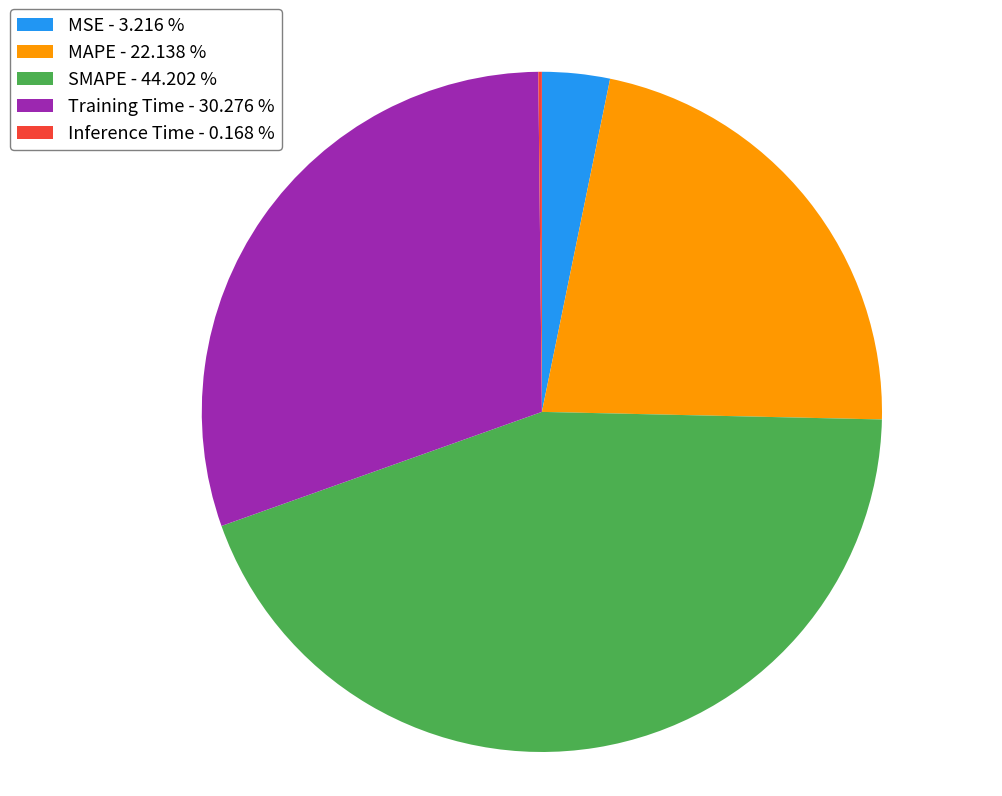

Is the sum of MAPE - 22.138 % and SMAPE - 44.202 % greater than half?

Yes